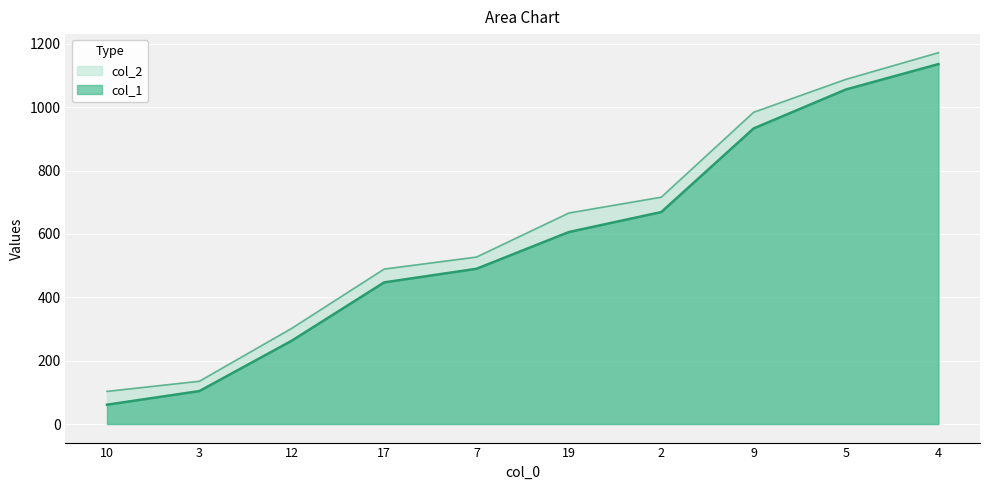

Reading right to left, transcribe all the data shown in this chart.

col_1: 1136	1056	933	669	606	490	447	263	104	61
col_2: 1172	1088	984	716	666	527	489	302	135	103